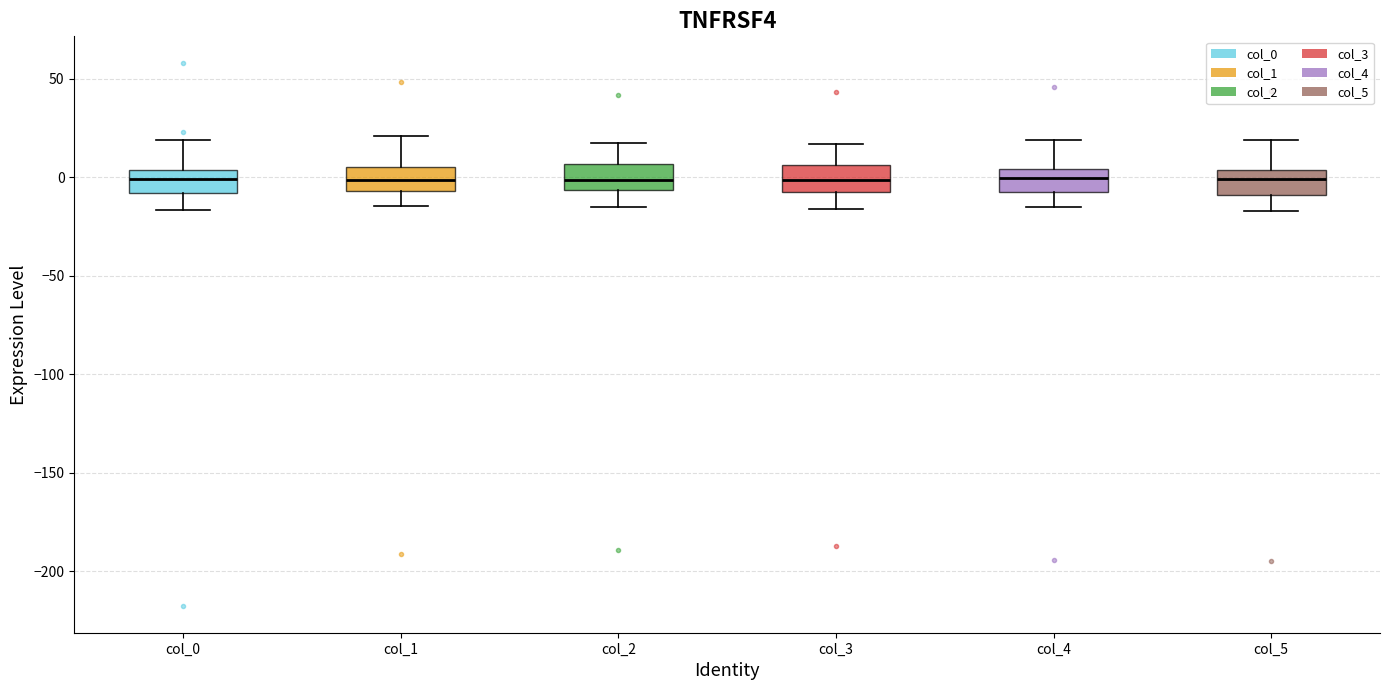

Where does the median line of the box for col_4 sit on the y-axis? The values are not printed on the chart, so give them approximately, as read against the axis.

0